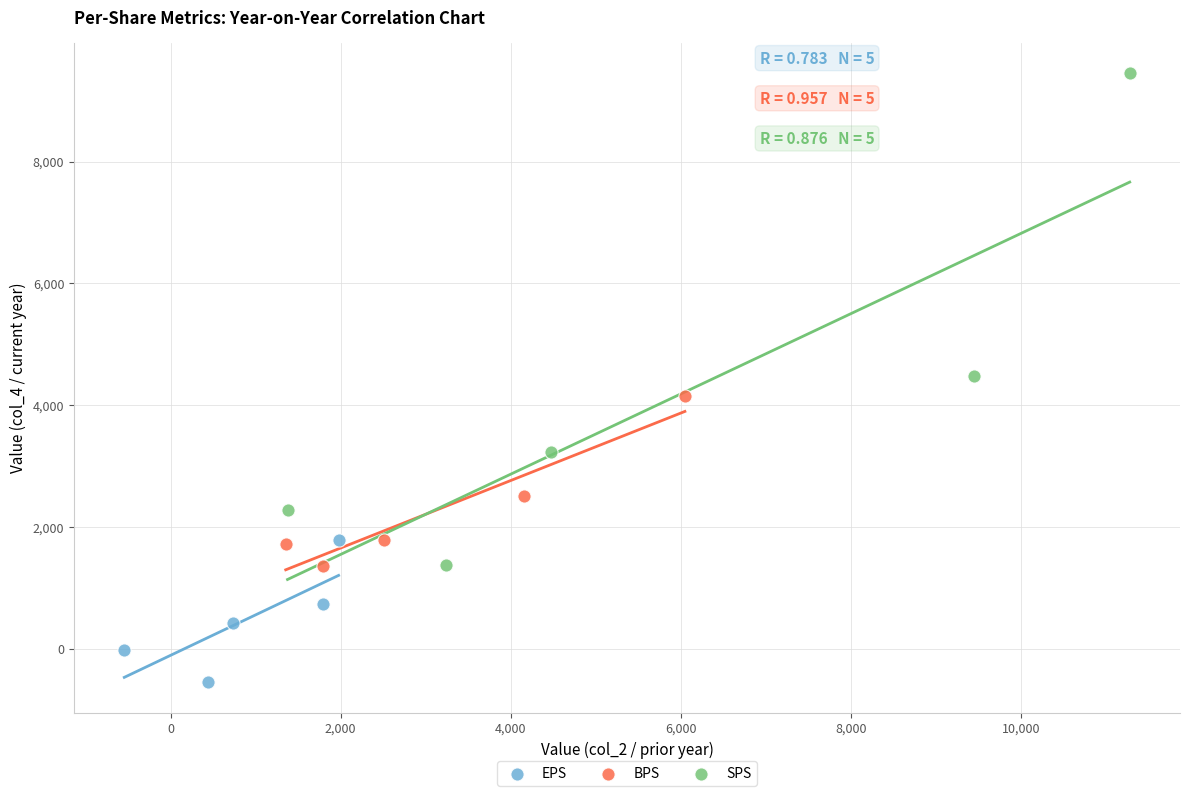

Which series contains the lowest Y value?

EPS